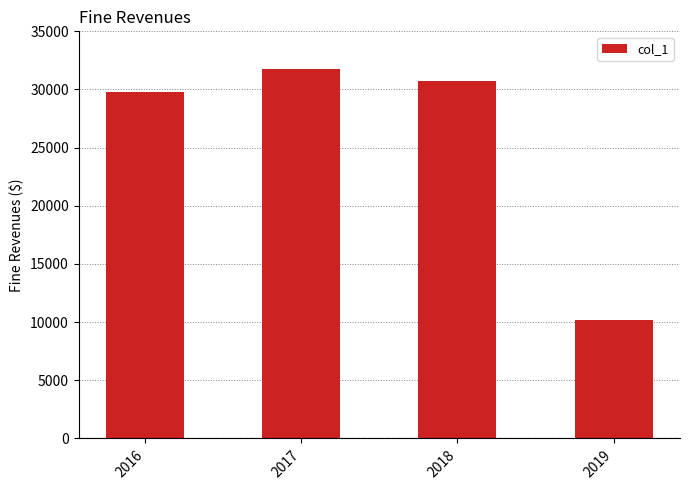

At which label is the value closest to 20994?

2016